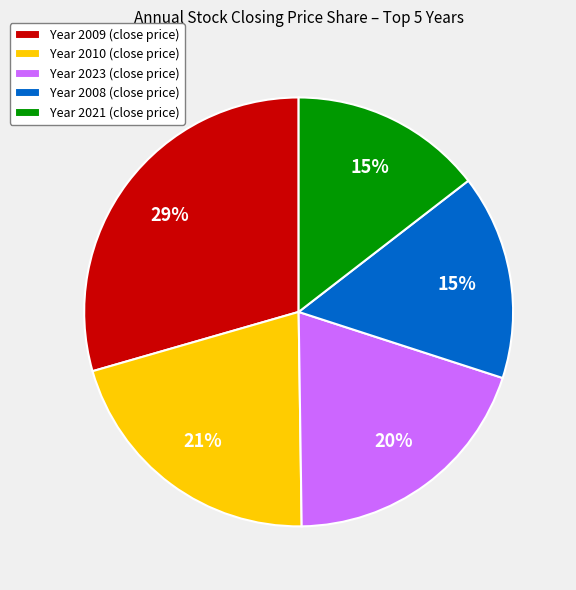

Which category has the biggest portion of the pie?

Year 2009 (close price)